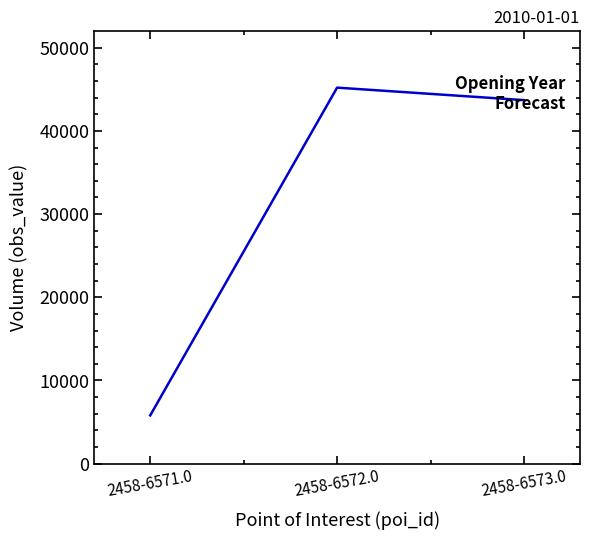

Which category has the lowest value across all series?

2458-6571.0